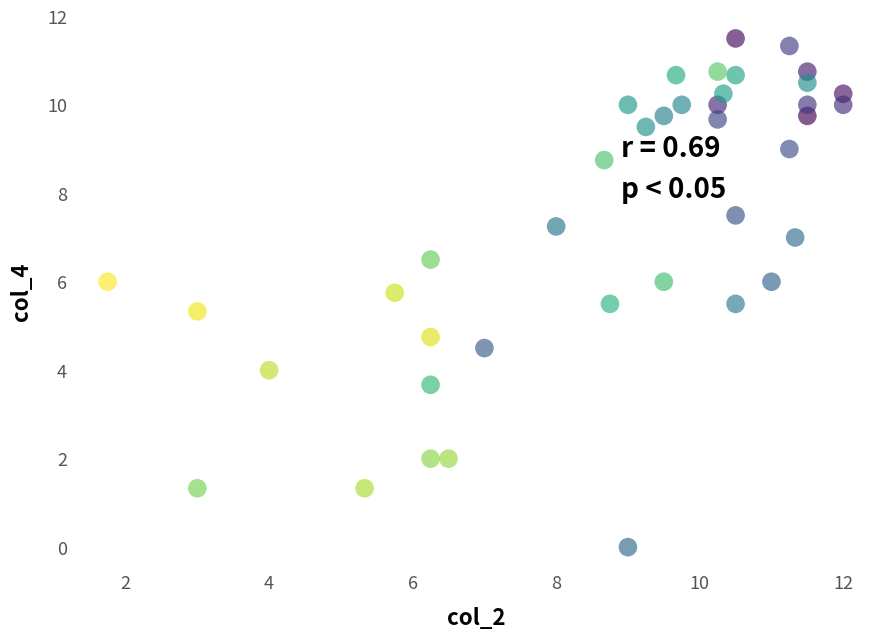

What is the range of Y values (max minus min)?

11.5